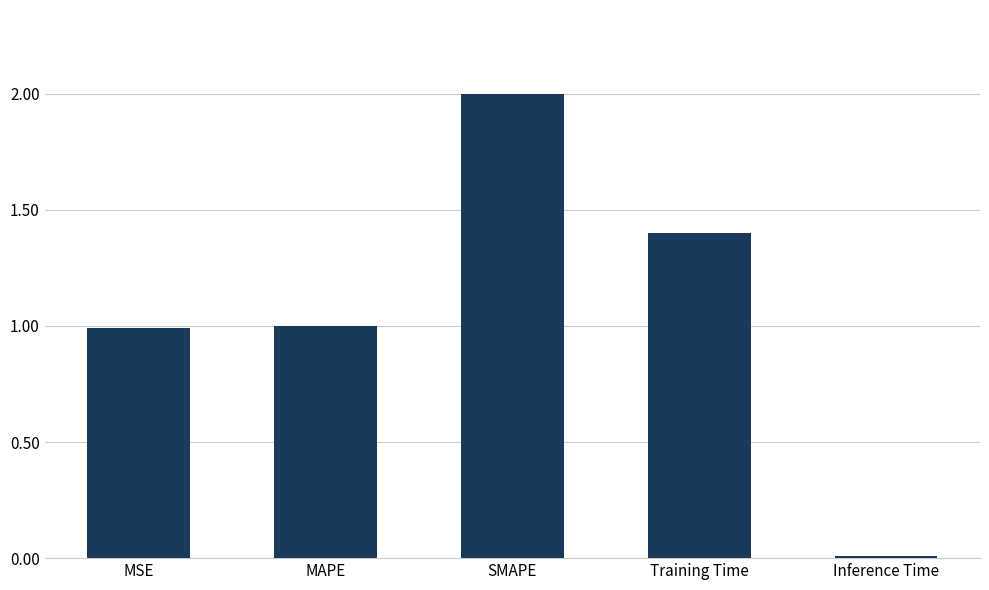

Which category has the highest value across all series?

SMAPE